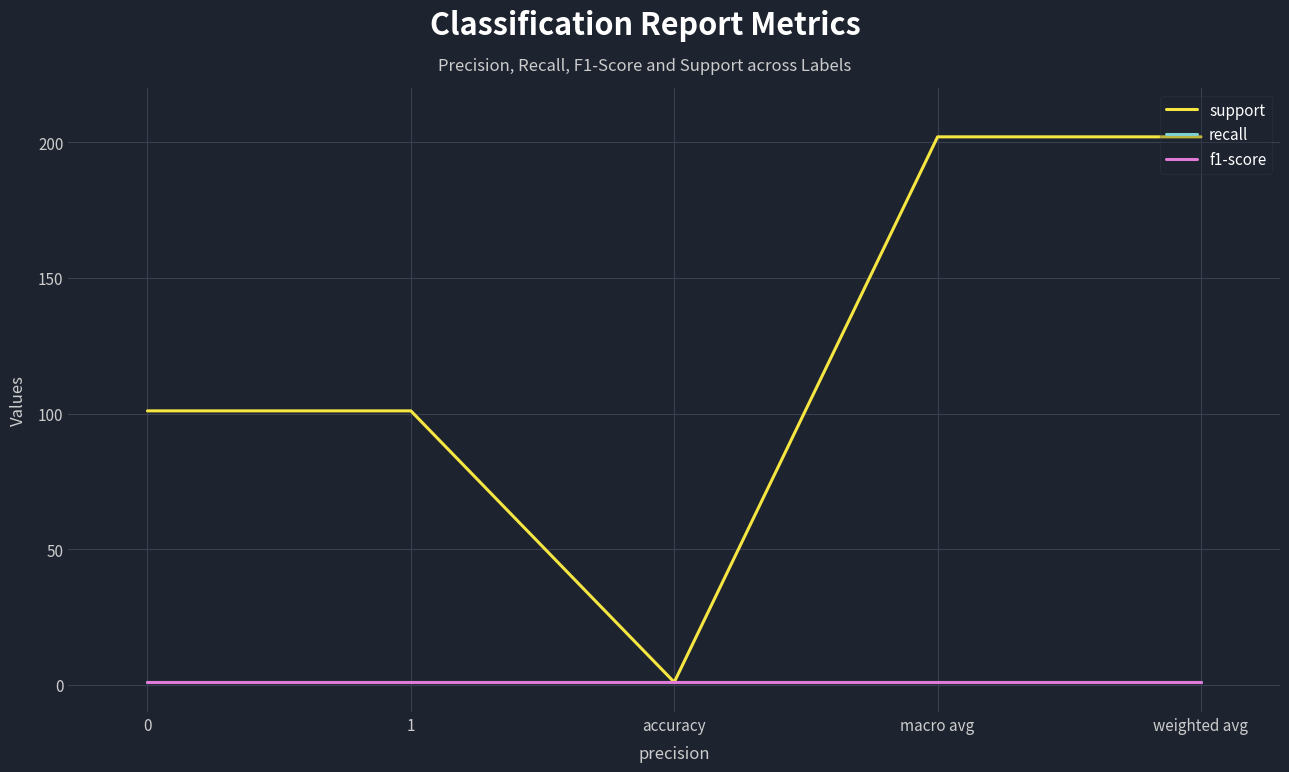

Does the chart display data point markers on the line(s)?

No